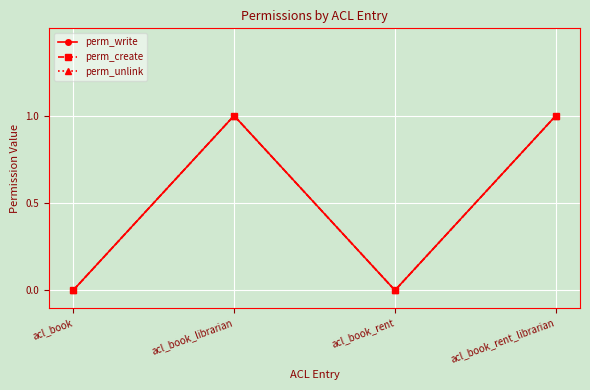

What are all the series names shown in the legend?

perm_write, perm_create, perm_unlink